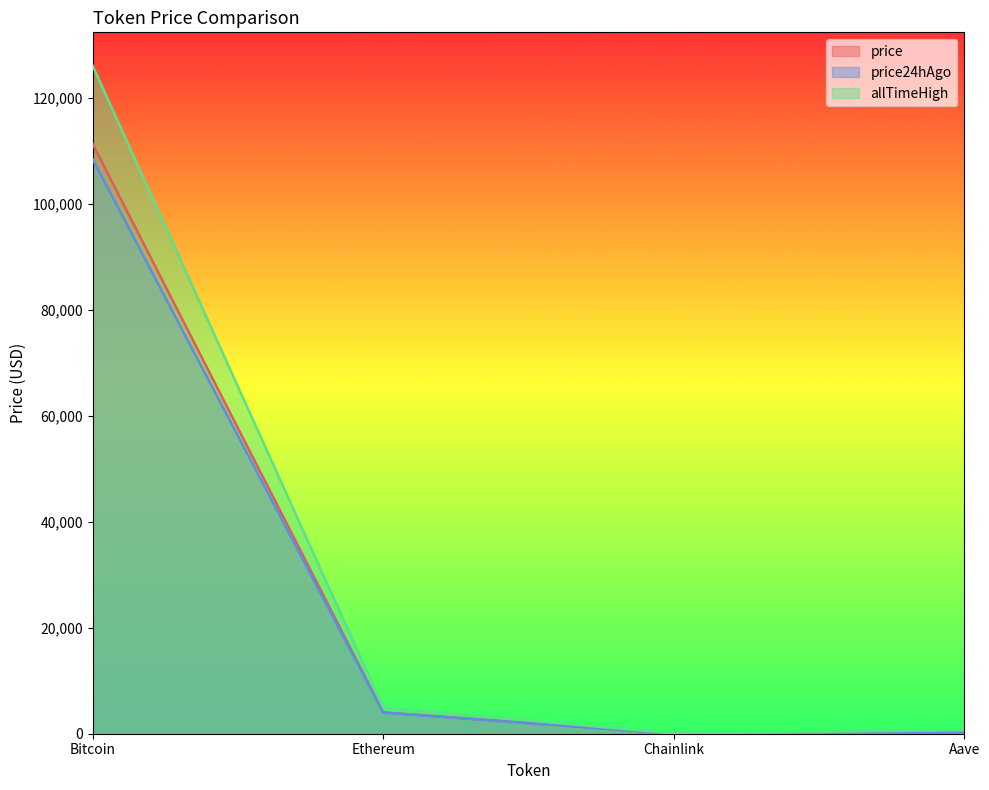

Rank the series by their average value, from lowest to highest.

price24hAgo, price, allTimeHigh